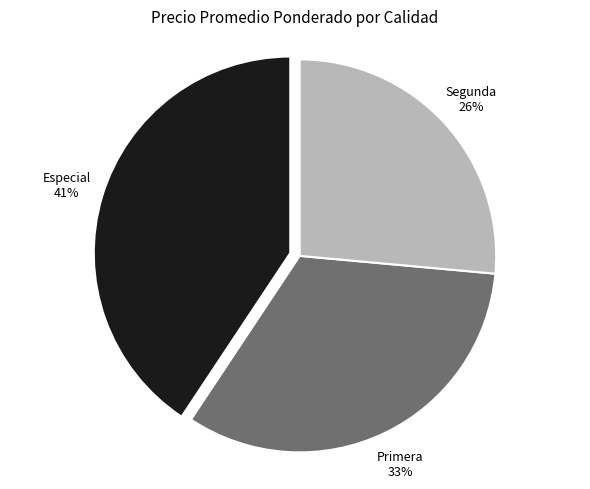

How many slices are in this pie chart?

3